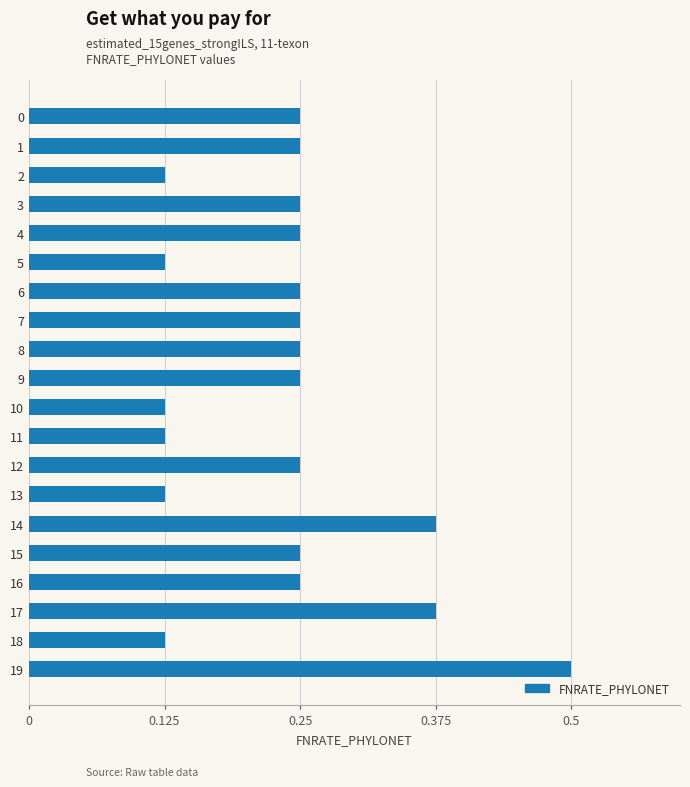

What is the sum of the values at 0 and 4?

0.5